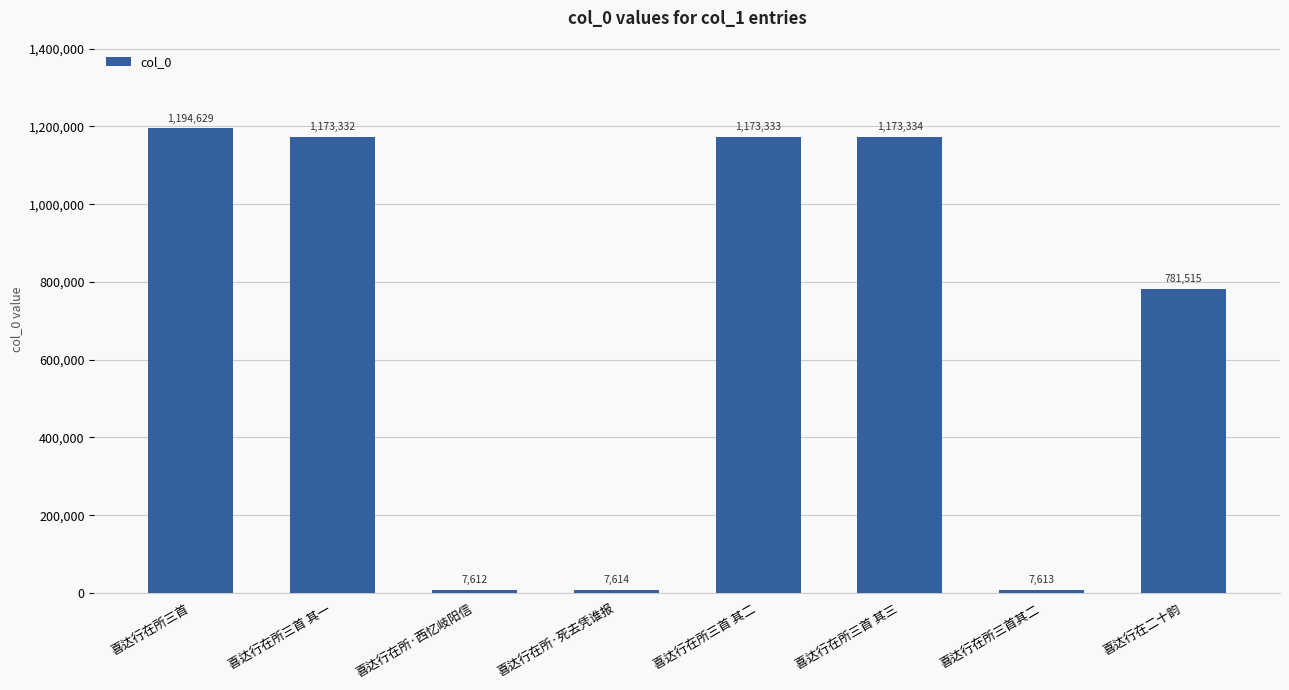

What is the change in value from 喜达行在所三首 to 喜达行在所·西忆岐阳信?

-1187017